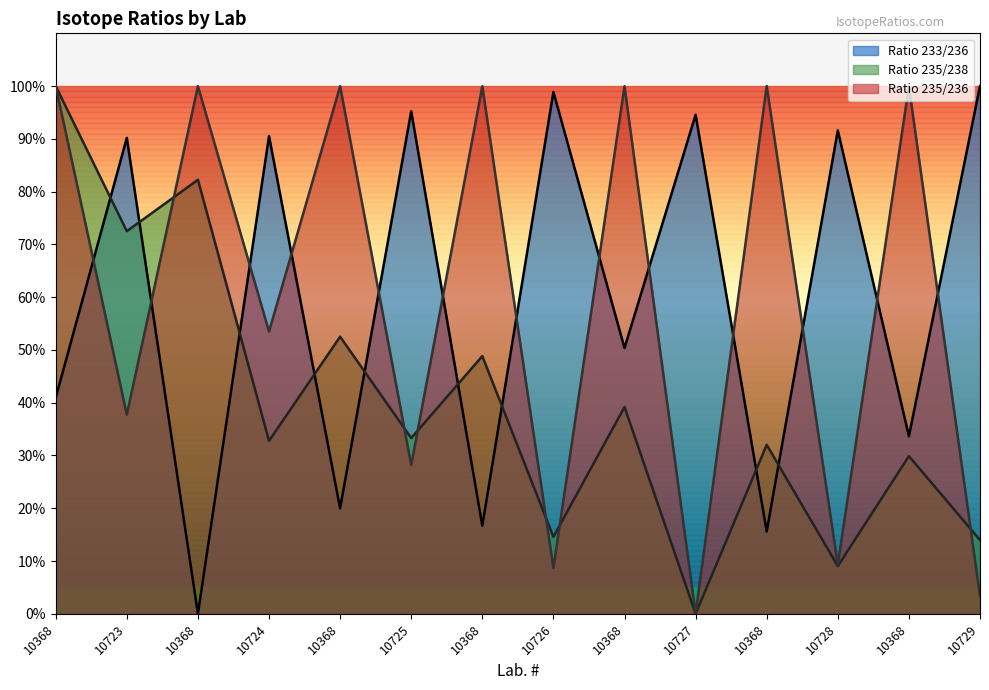

Rank the categories by Ratio 235/238 value from highest to lowest.

10368, 10368, 10723, 10368, 10368, 10368, 10725, 10724, 10368, 10368, 10726, 10729, 10728, 10727